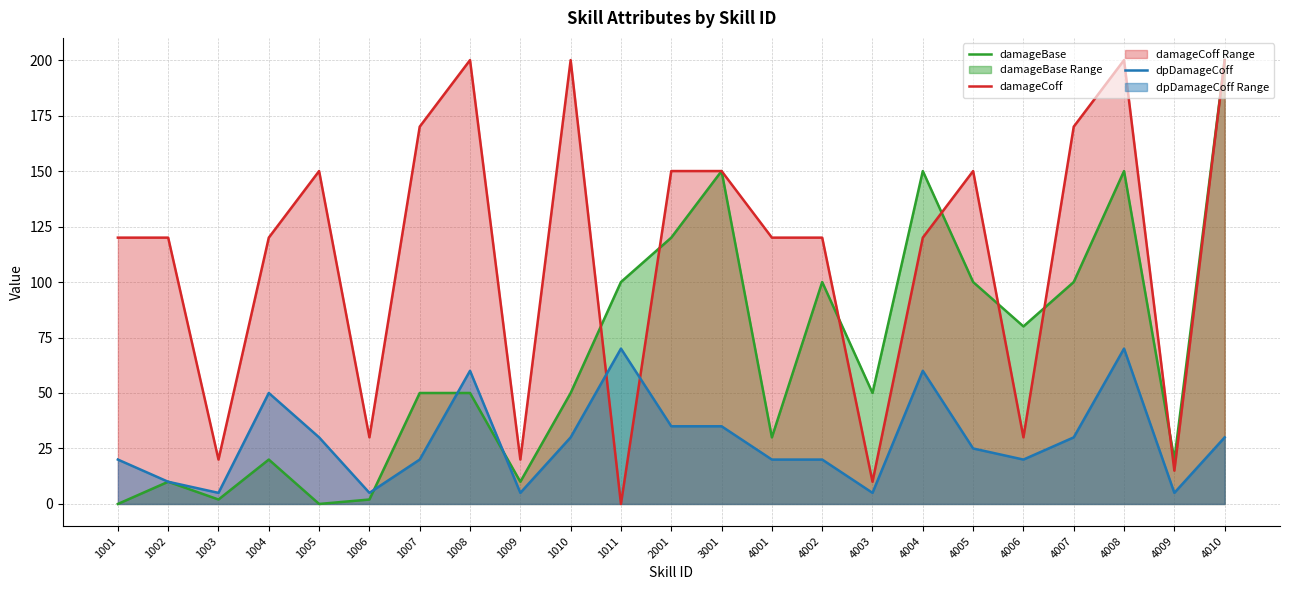

At which category does the chart reach its minimum across all series?

1001